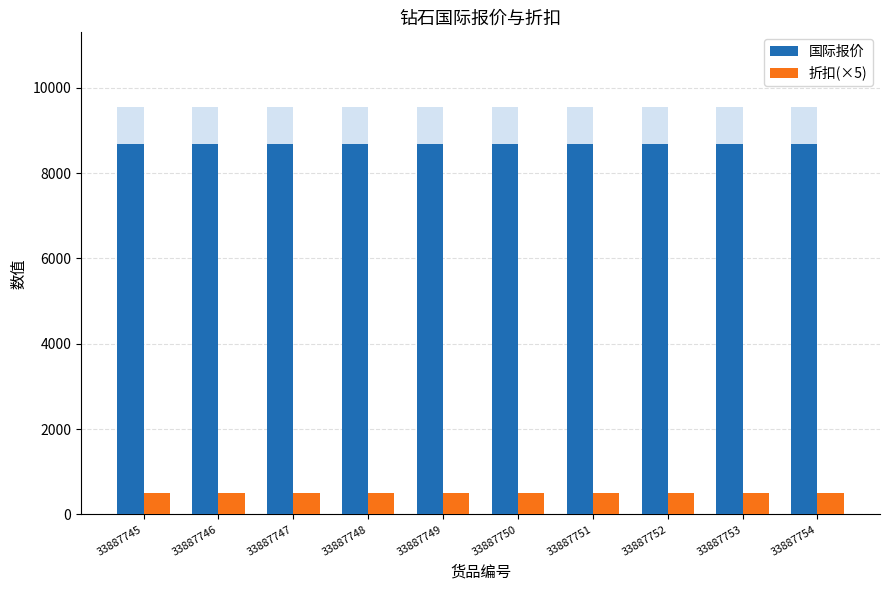

How many groups of bars are there?

10